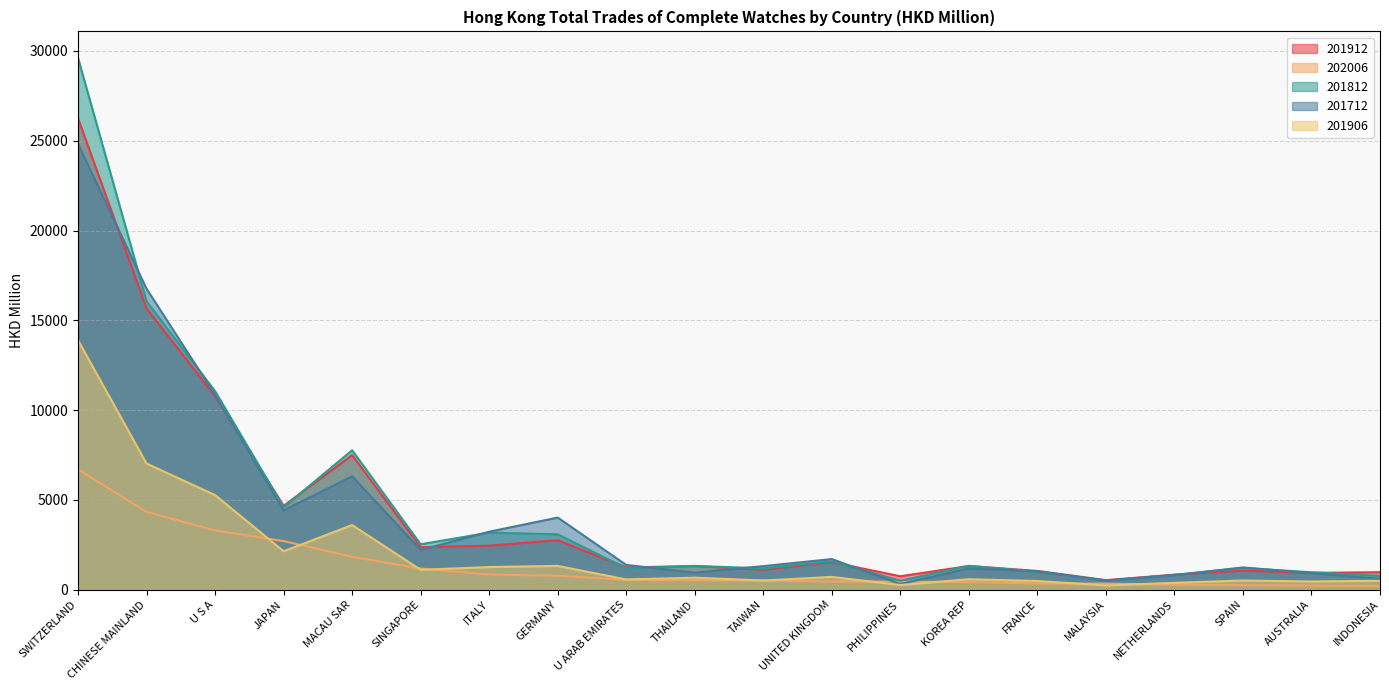

The 202006 series shows 426.4 at KOREA REP. True or false?

True